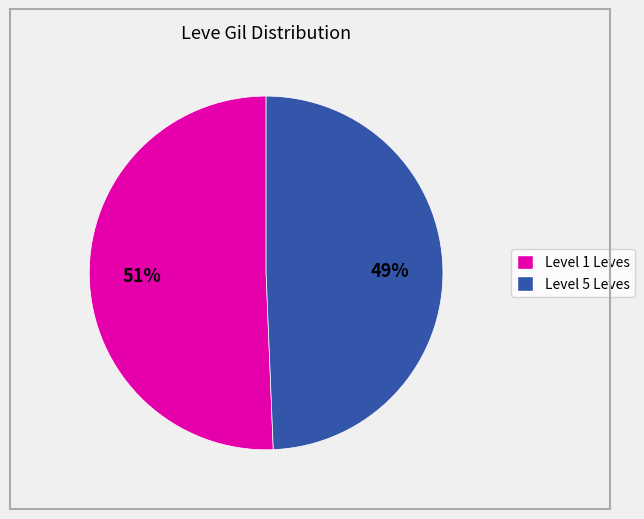

Is there any slice that represents more than half of the pie?

Yes